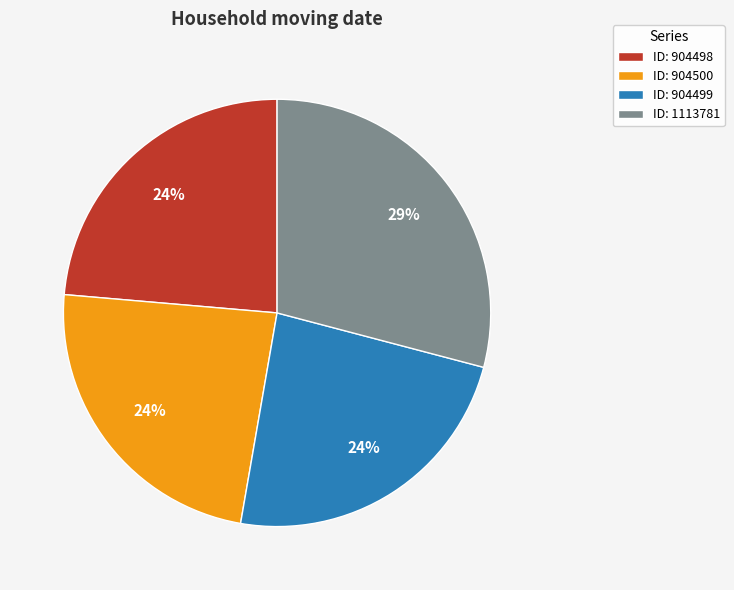

To the nearest percent, what is the average slice percentage?

25%